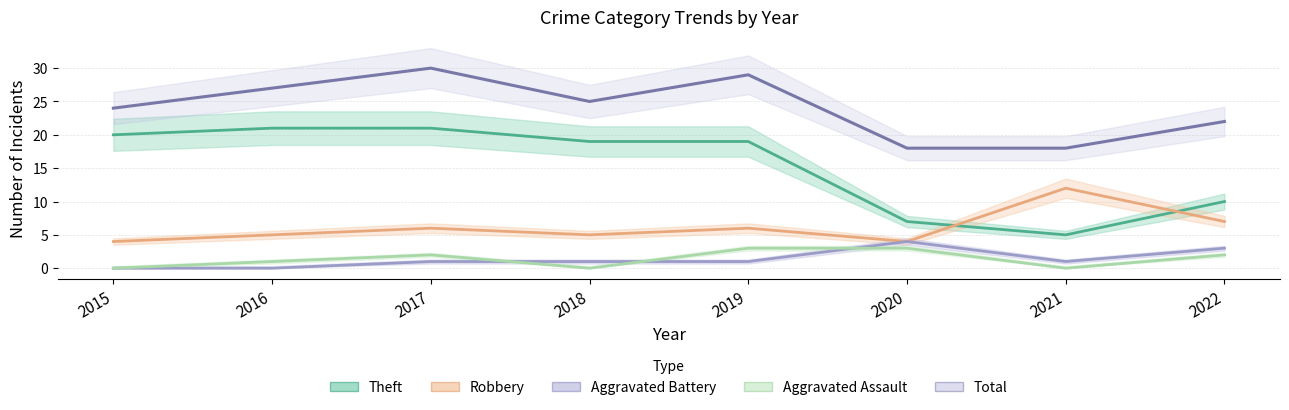

Which label corresponds to the smallest value in the chart?

2015